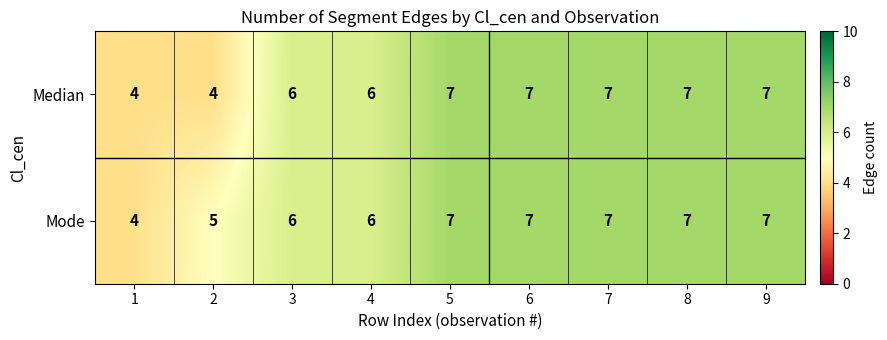

What is the approximate value of Mode at 3?

6